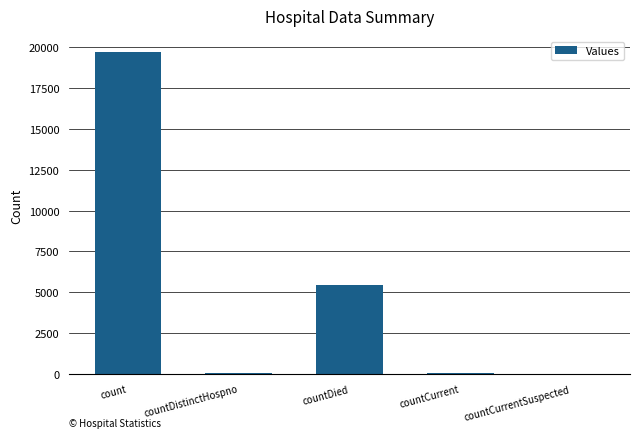

How many data points does each series have?

5